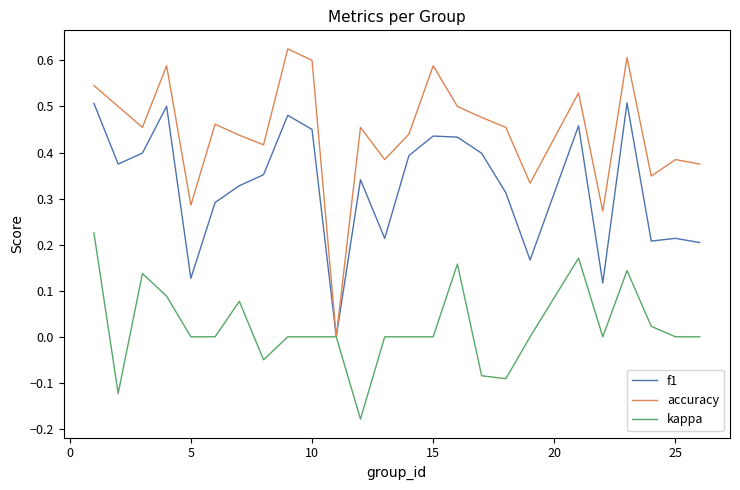

Which series has the widest spread of values?

accuracy